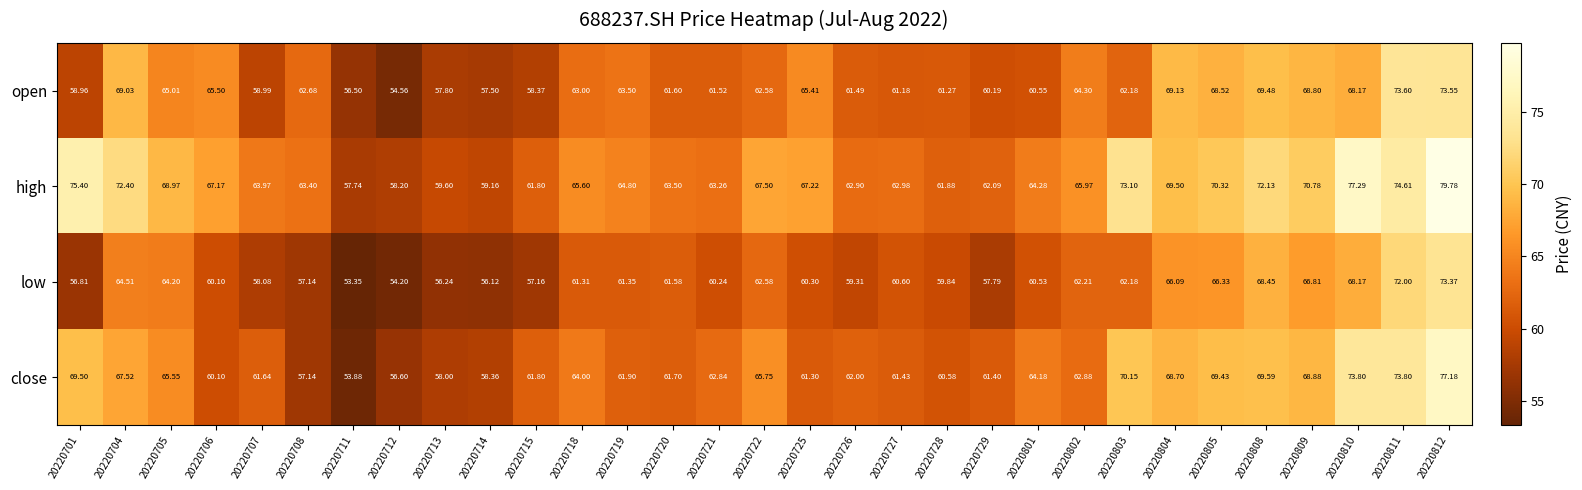

Between 20220801 and 20220803, which series saw the biggest shift?

high